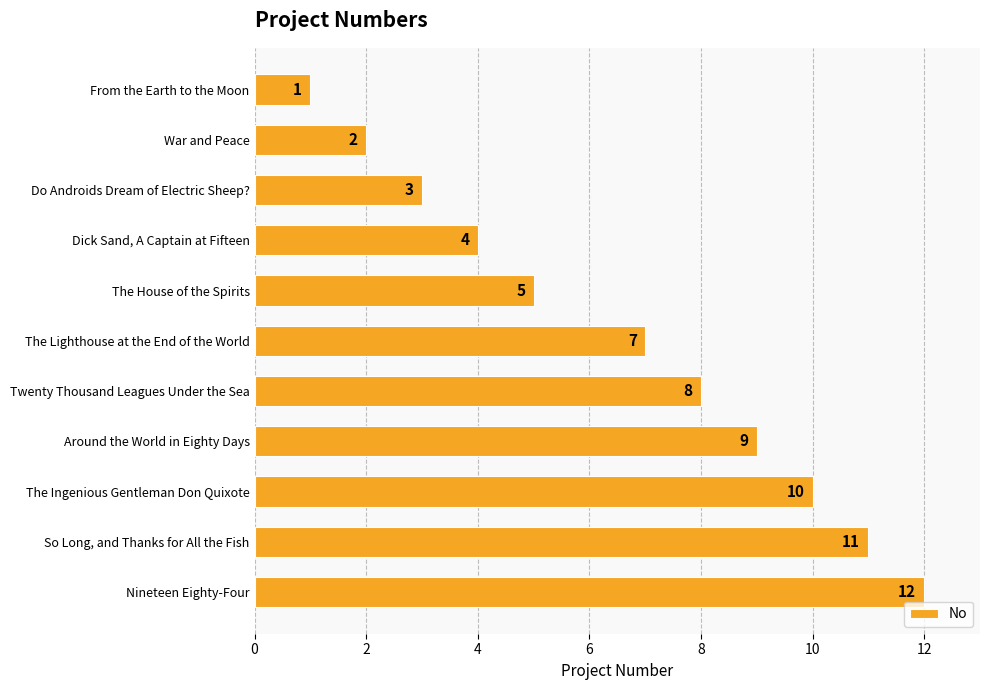

What is the change in value from From the Earth to the Moon to Dick Sand, A Captain at Fifteen?

+3